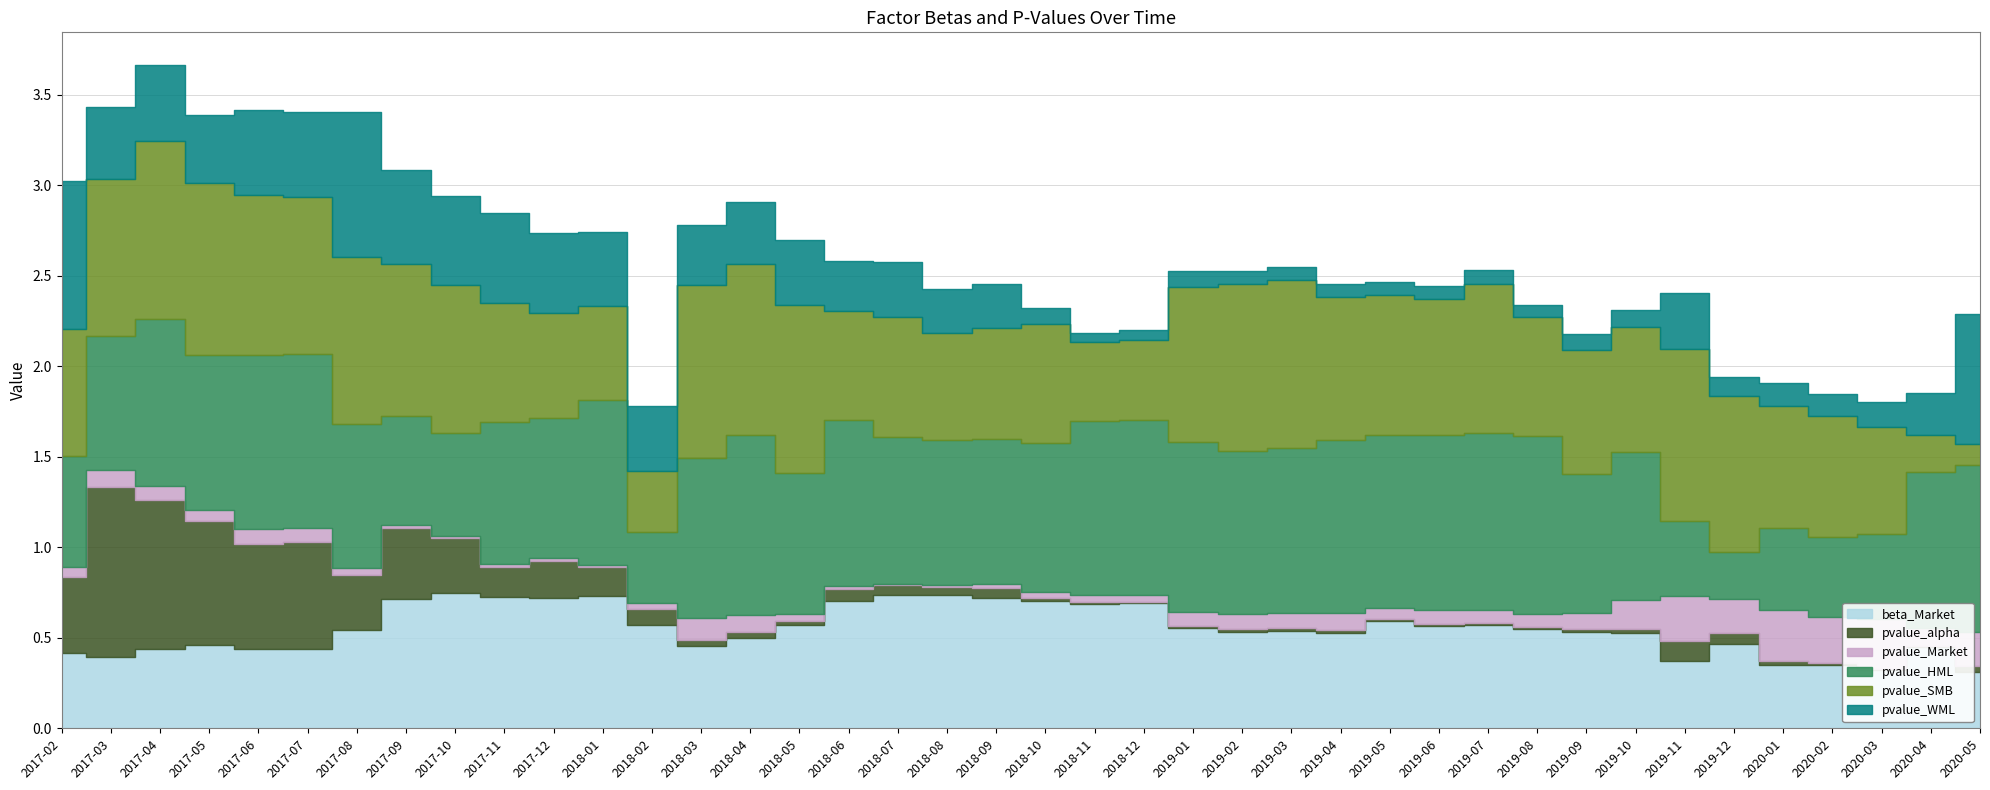

What is the label of the 15th point from the left?

2018-04